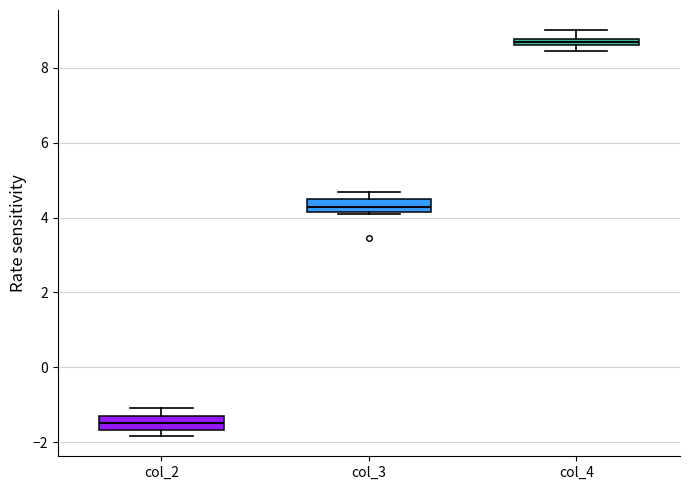

Where does the upper whisker of the box for col_3 end on the y-axis? The values are not printed on the chart, so give them approximately, as read against the axis.

4.6